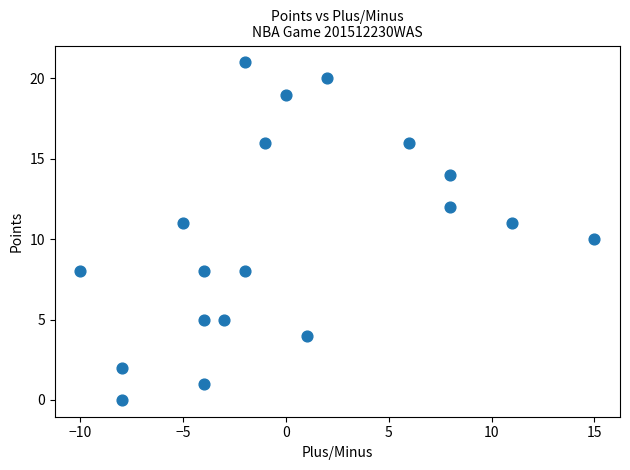

What is the range of X values (max minus min)?

25